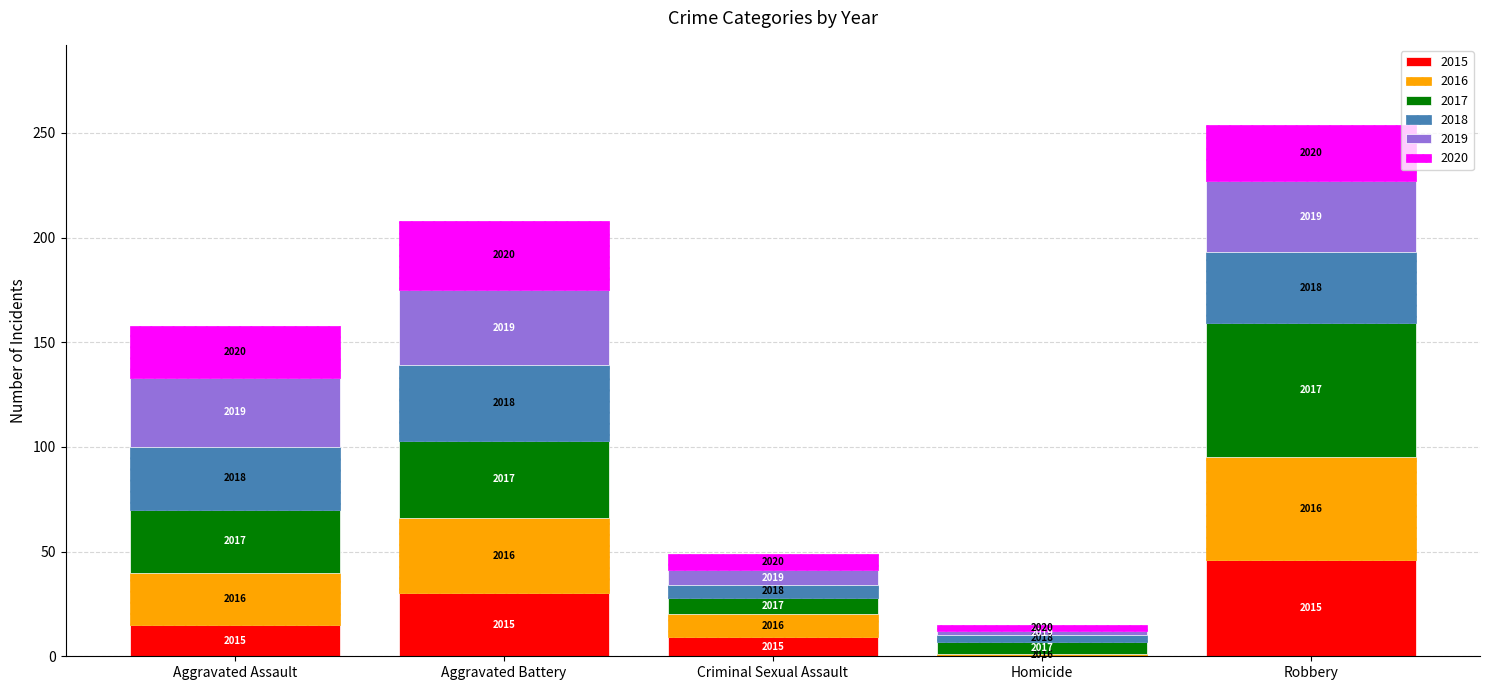

What is the difference between the maximum and minimum values in the 2018 series?

33